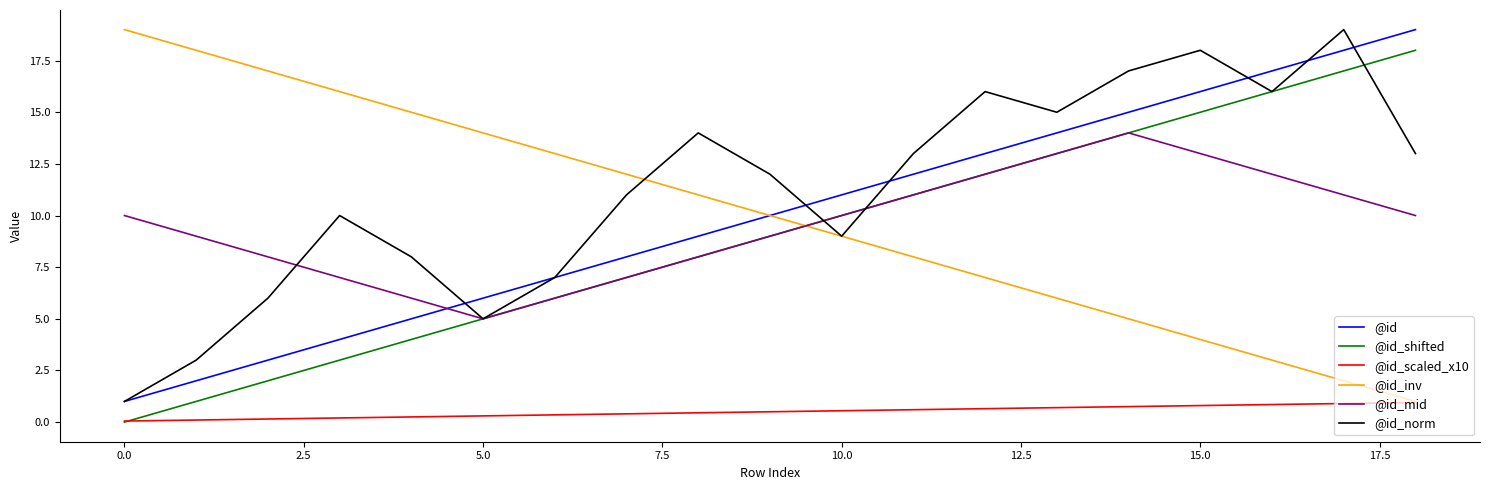

True or false: @id and @id_scaled_x10 intersect in this chart.

False